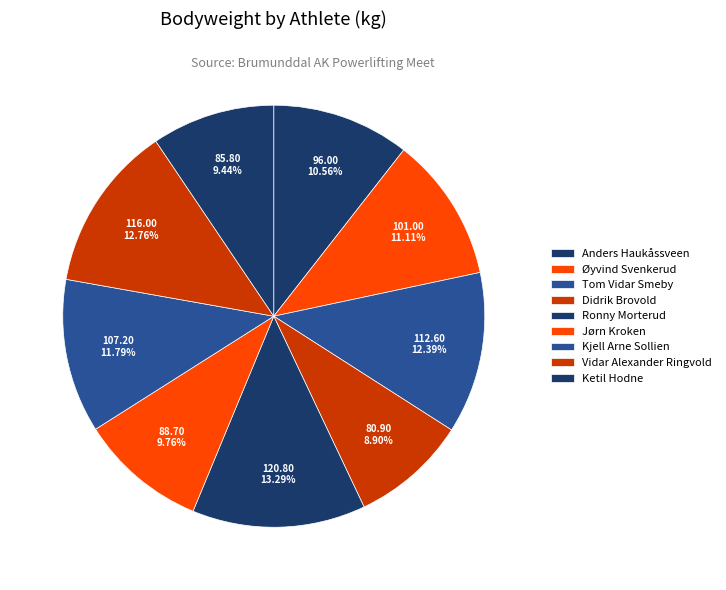

The Tom Vidar Smeby slice represents 12% of the pie. True or false?

True